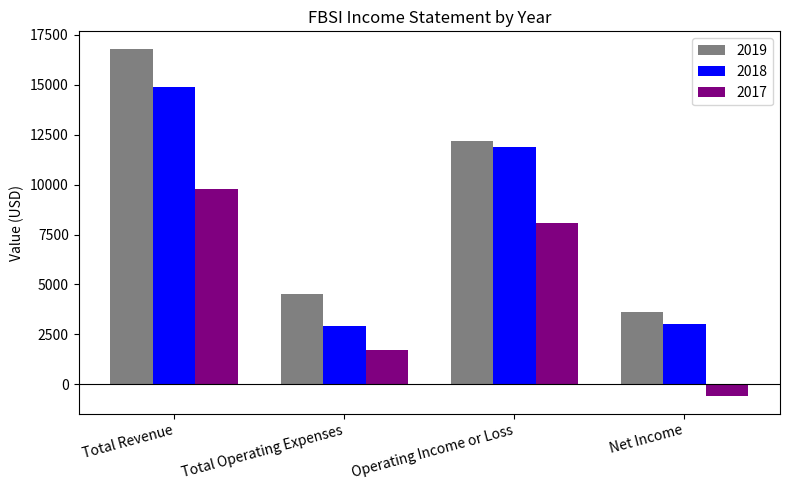

Reading left to right, list all the values displayed in this chart.

2019: Total Revenue=16800	Total Operating Expenses=4500	Operating Income or Loss=12200	Net Income=3600
2018: Total Revenue=14900	Total Operating Expenses=2900	Operating Income or Loss=11900	Net Income=3000
2017: Total Revenue=9800	Total Operating Expenses=1700	Operating Income or Loss=8100	Net Income=-600